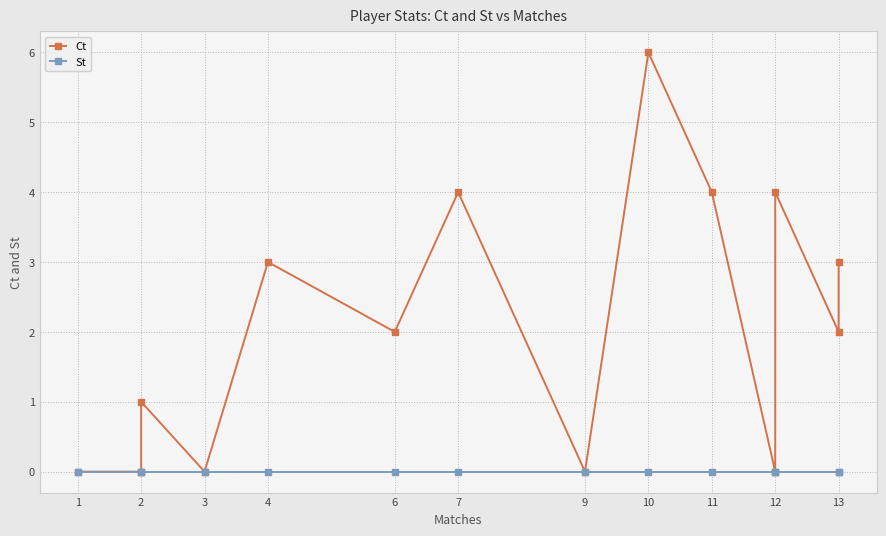

True or false: Ct and St intersect in this chart.

False